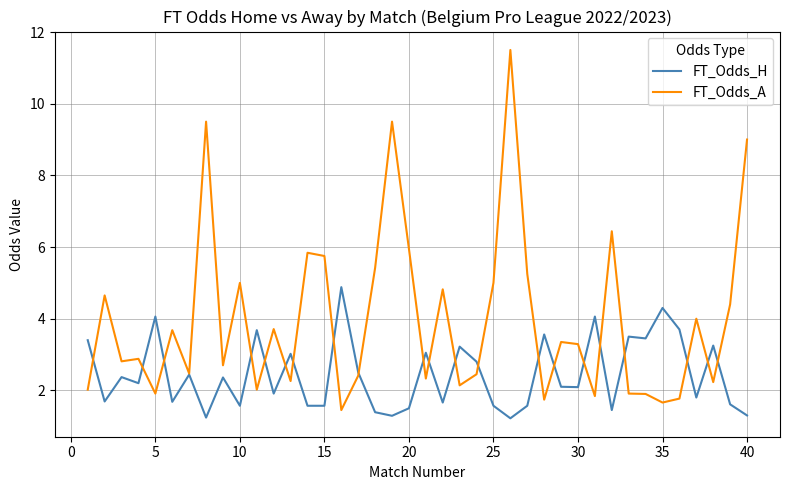

What are all the series names shown in the legend?

FT_Odds_H, FT_Odds_A